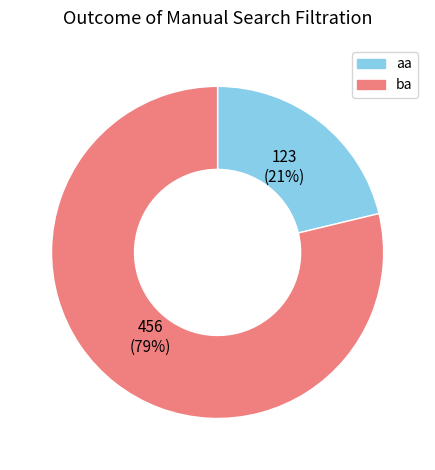

What is the majority slice?

ba